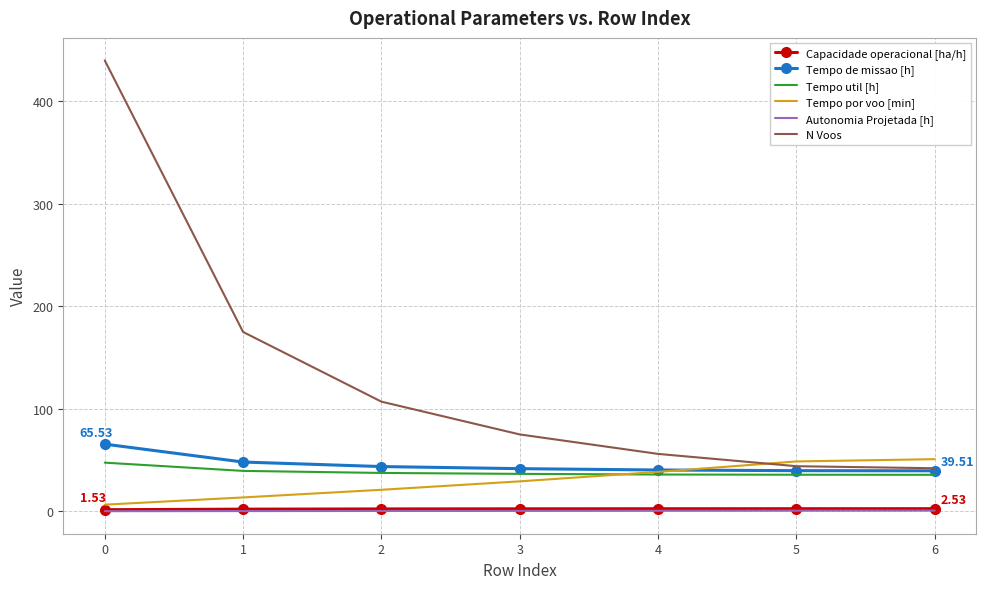

Which series has the largest total across all categories?

N Voos